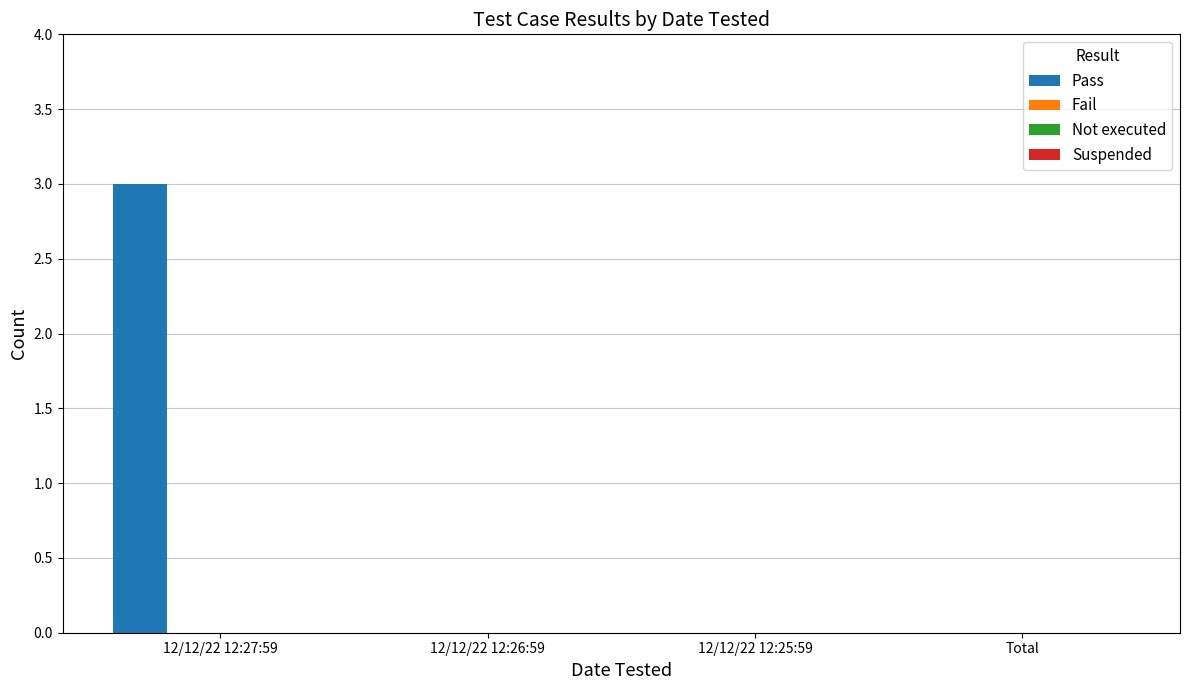

What is the greatest value displayed?

3